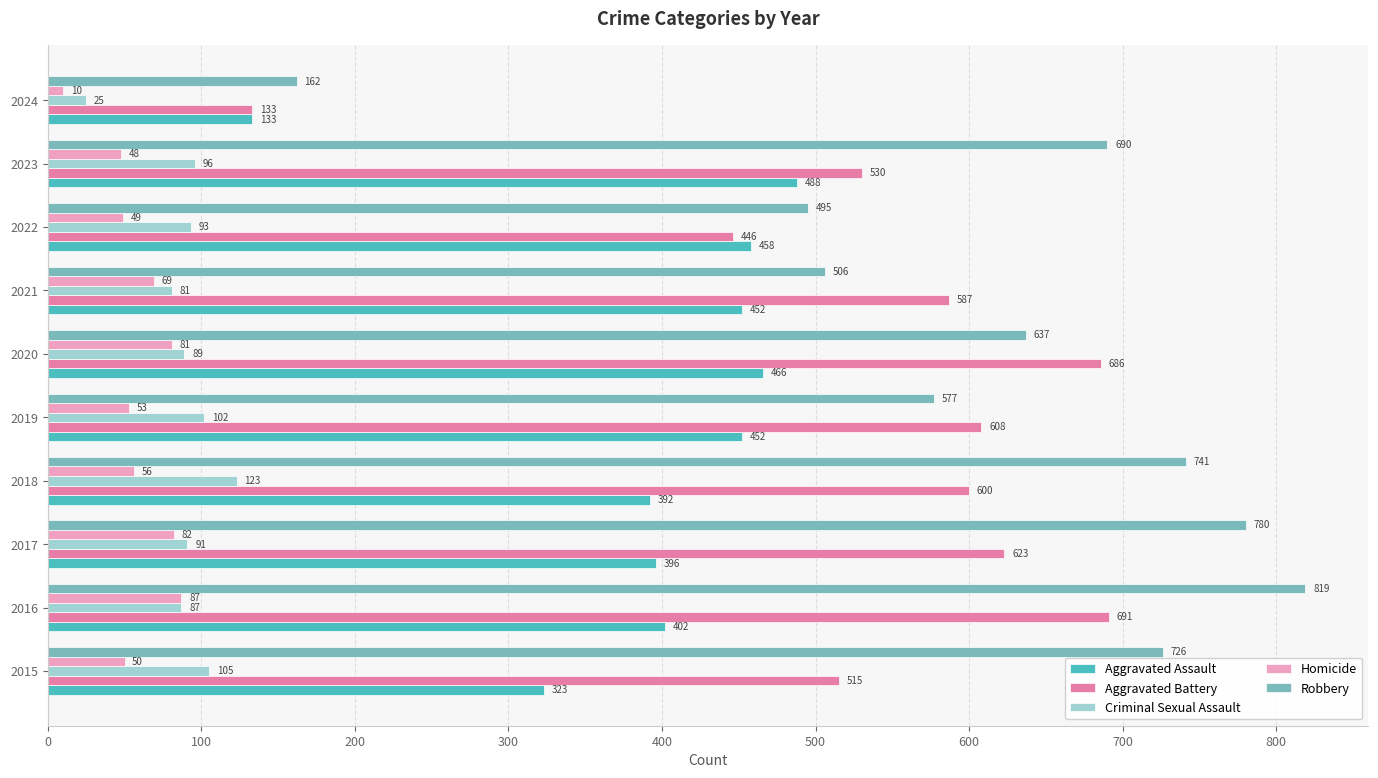

The Homicide series shows 49 at 2022. True or false?

True